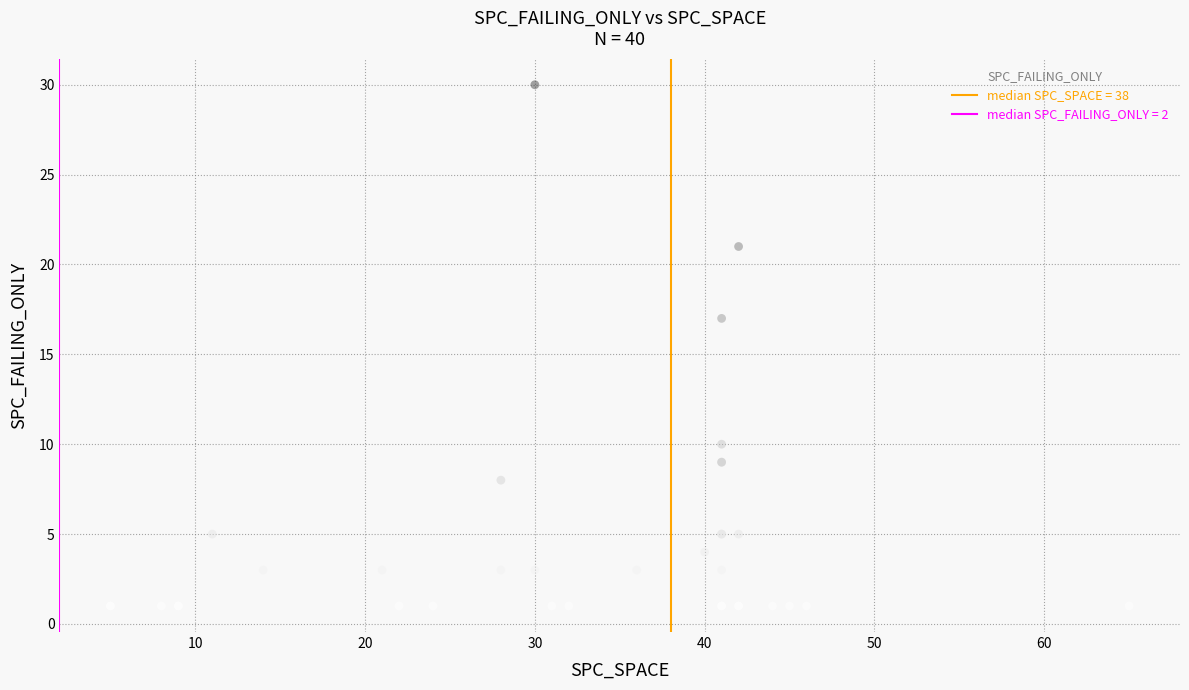

What Y value in the scatter plot is closest to 15?

17